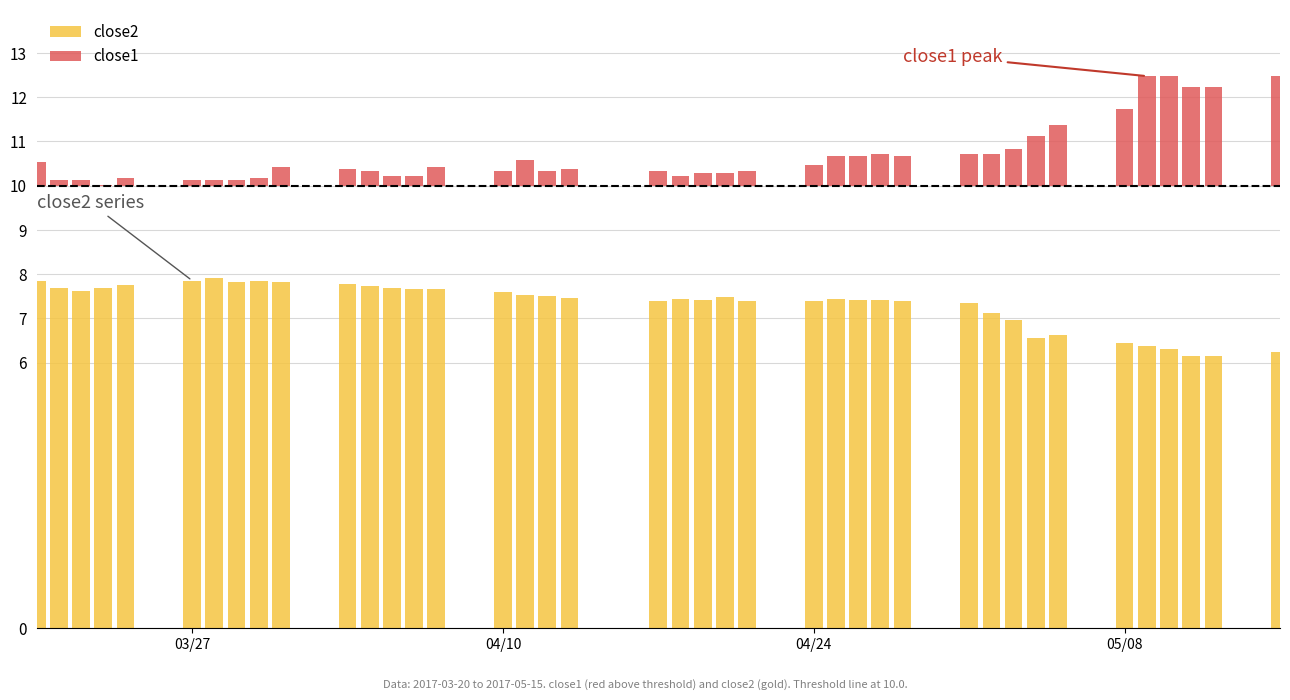

Count the number of data series in this chart.

2